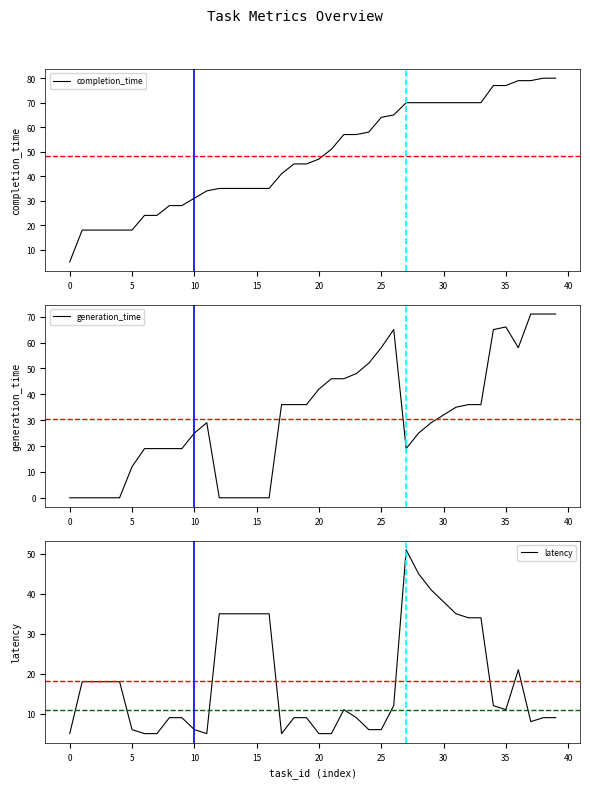

What is the difference between the generation_time values at 27 and 24?

33